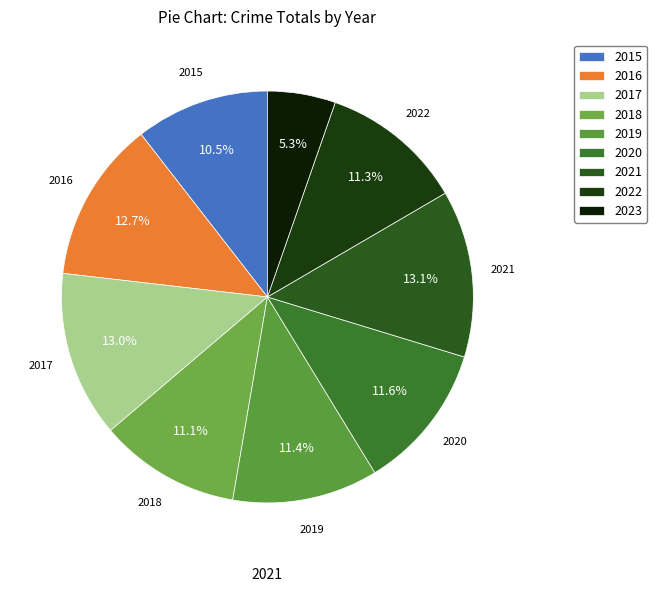

Does 2015 account for over 50% of the chart?

No